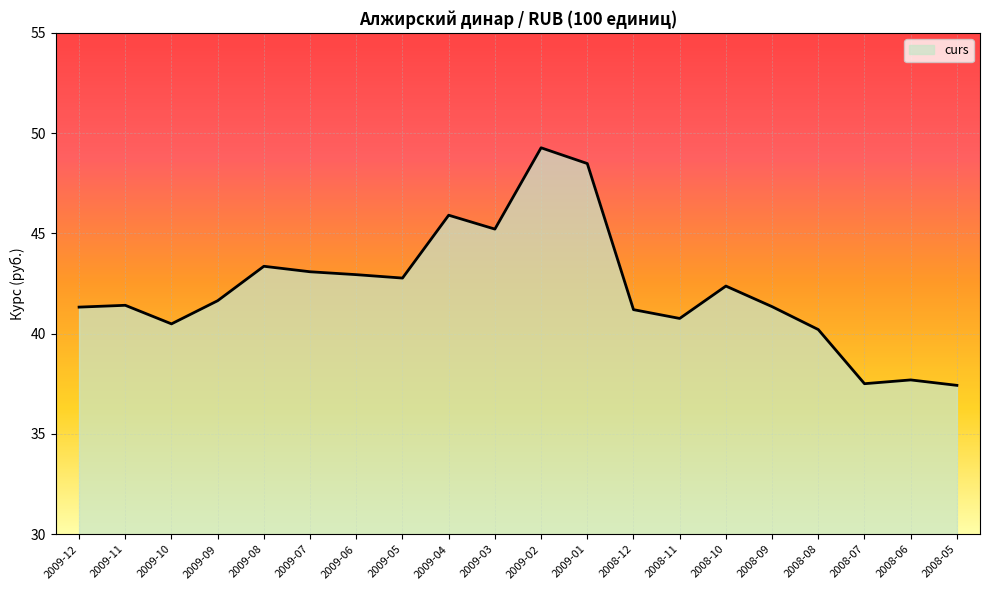

What position from the right is 2009-01?

9